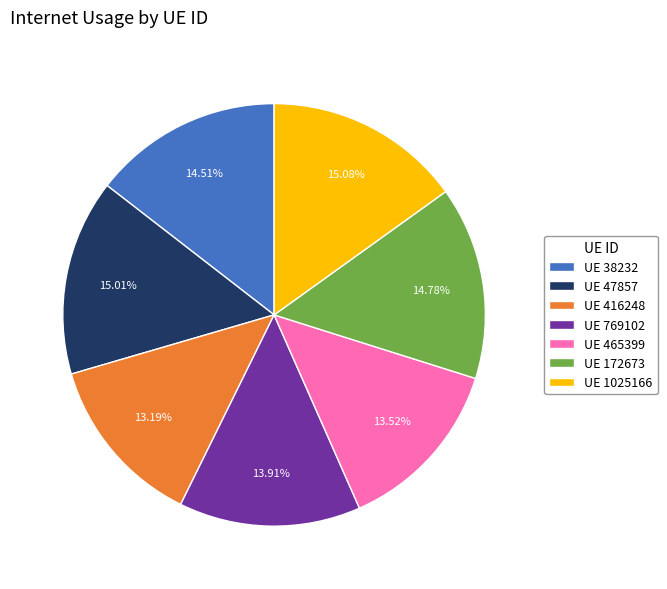

To the nearest percent, what is the average slice percentage?

14%